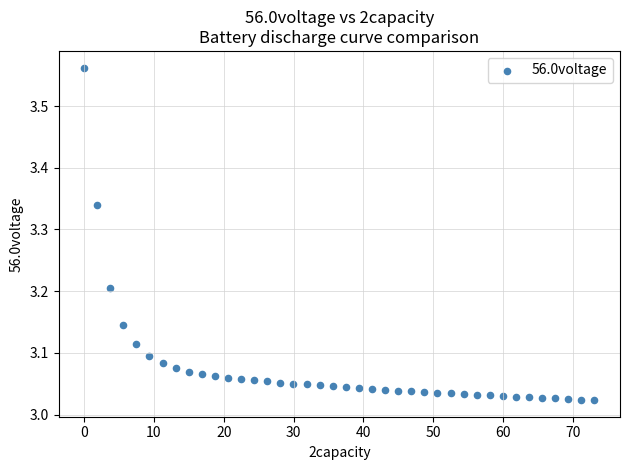

What is the range of X values (max minus min)?

73.1